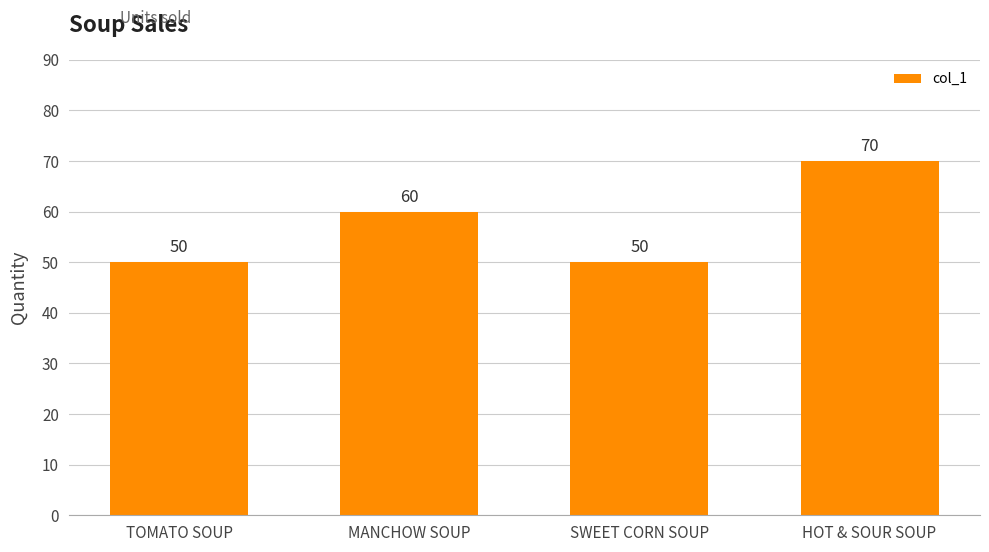

Count the values in the range 50 to 70.

4